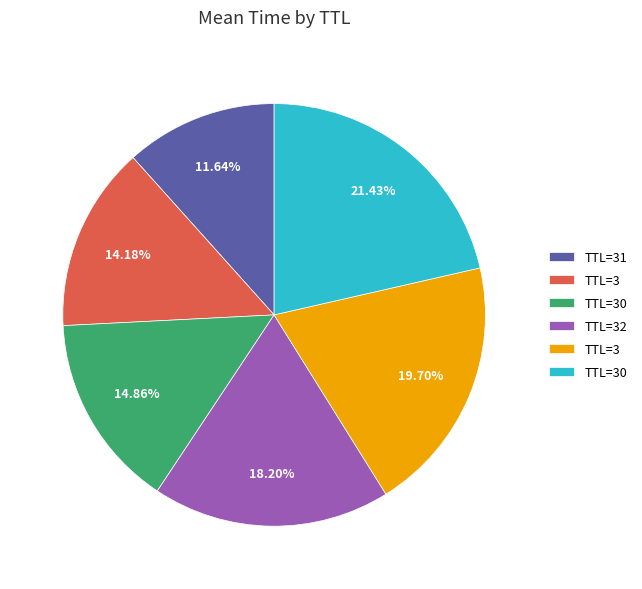

Is there any slice that represents more than half of the pie?

No